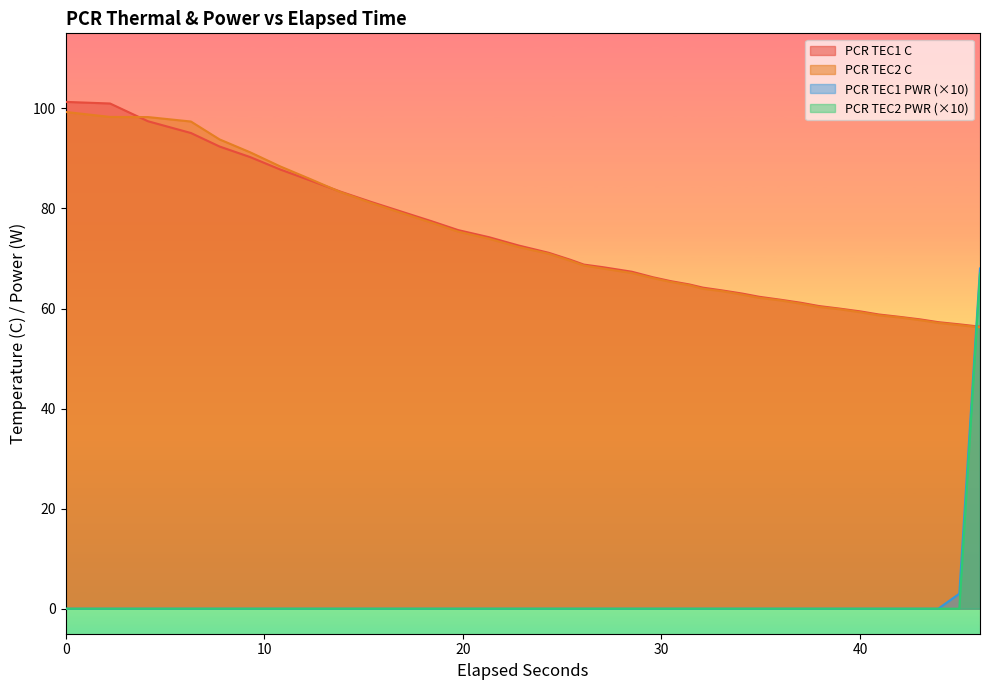

What is the maximum value shown in the chart?

101.3